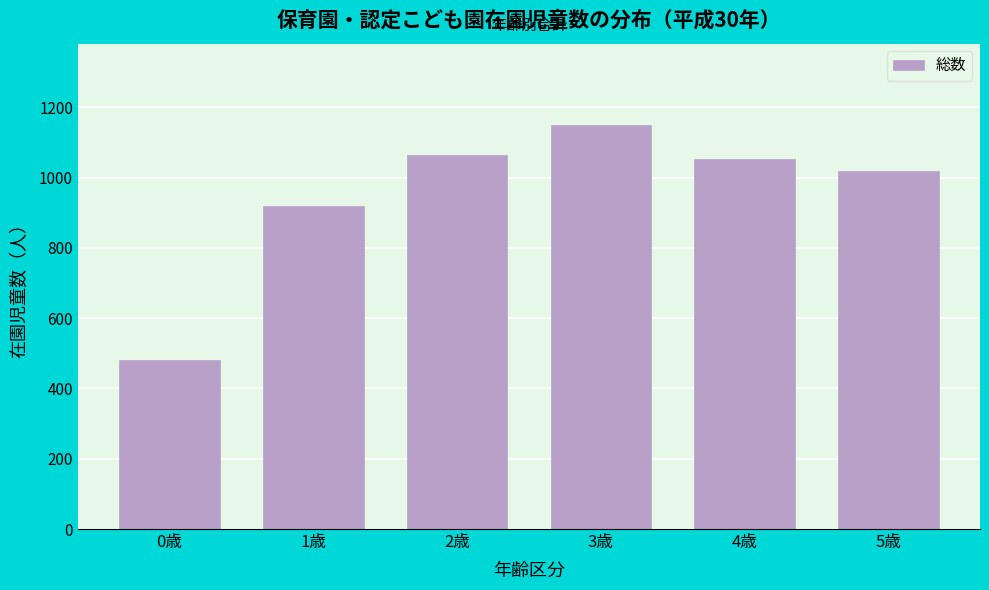

Reading left to right, what are all the values shown in this chart?

481	918	1063	1151	1052	1019